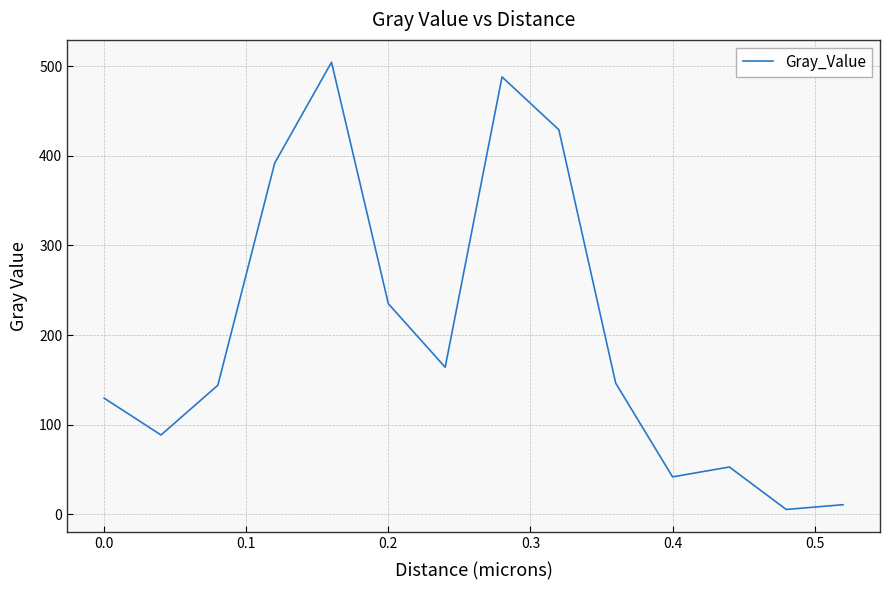

What is the maximum value shown in the chart?

504.4